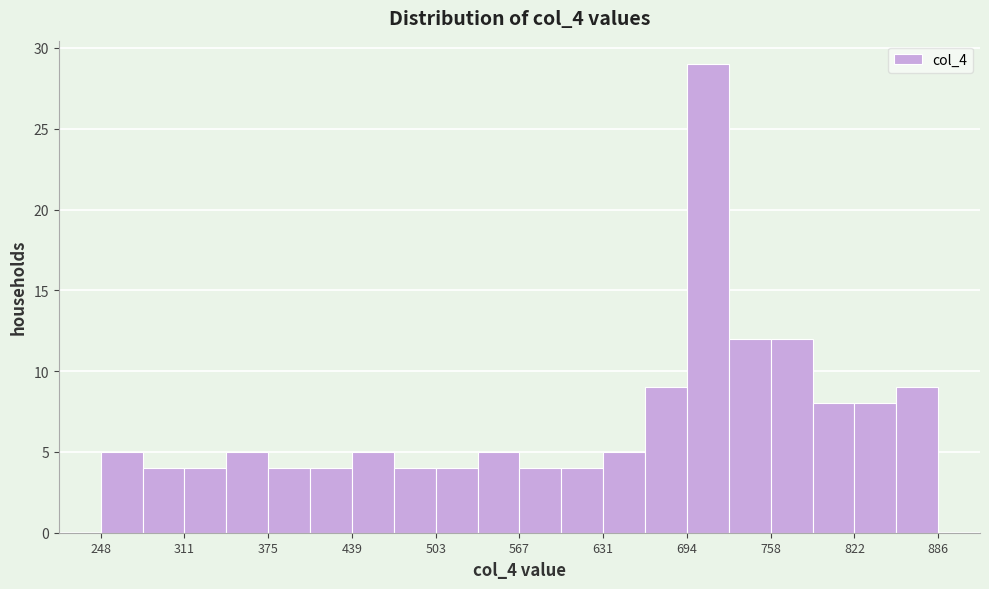

Around what value on the x-axis is the tallest bar? Give the approximate position of its centre, as read against the axis.

710